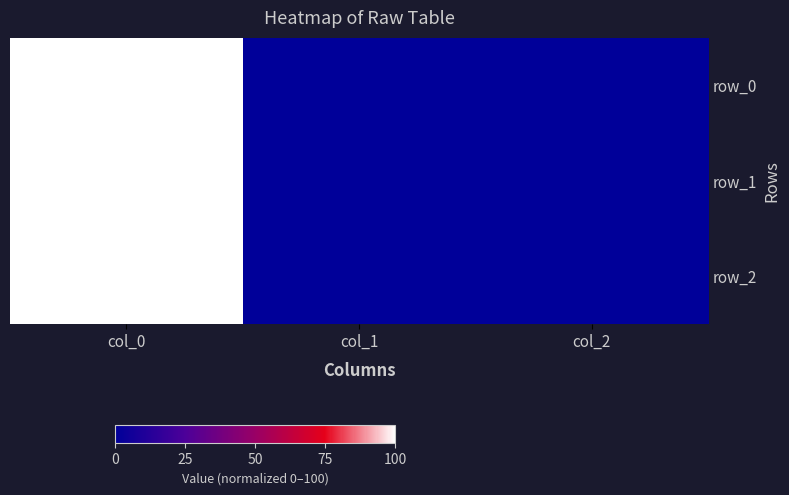

Reading left to right, what are all the values shown in this chart?

row_0: col_0=1	col_1=0	col_2=0
row_1: col_0=1	col_1=0	col_2=0
row_2: col_0=1	col_1=0	col_2=0